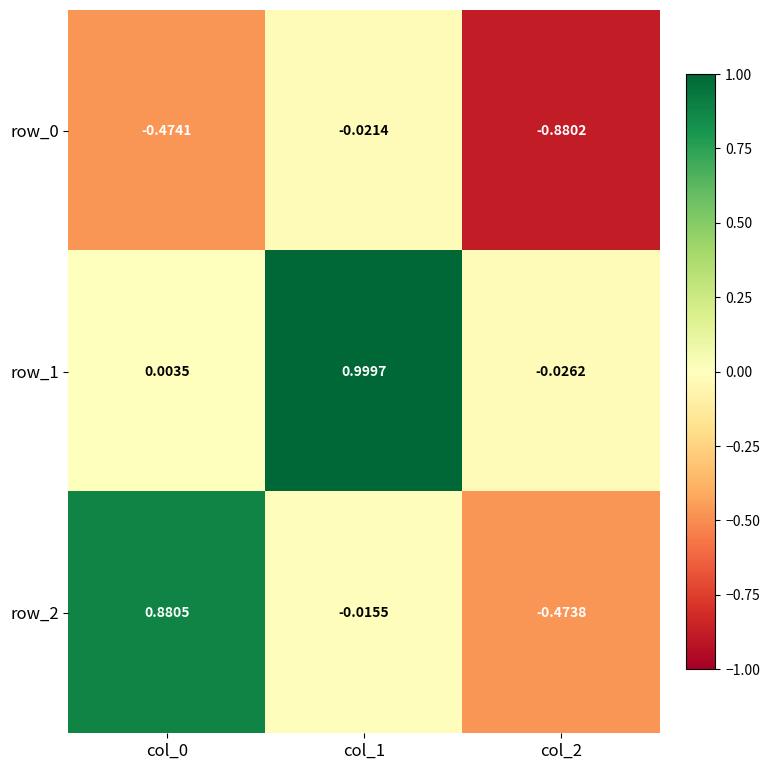

Is it true that row_1 equals -0.0 at col_2?

True